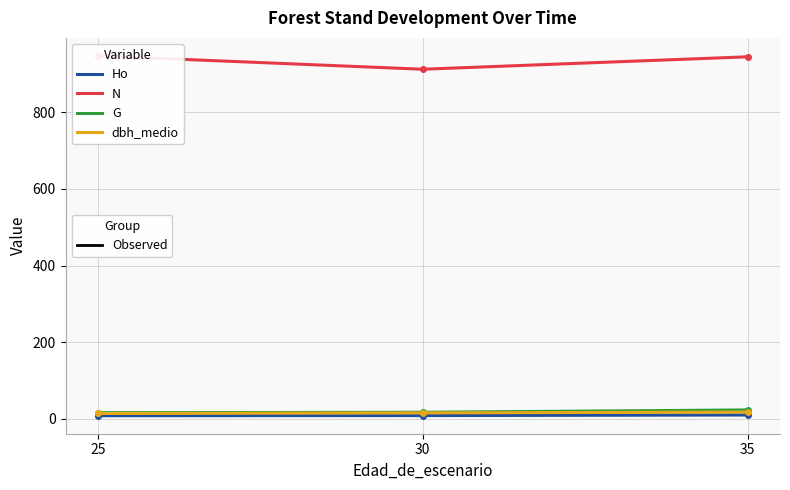

What is the greatest value displayed?

947.4